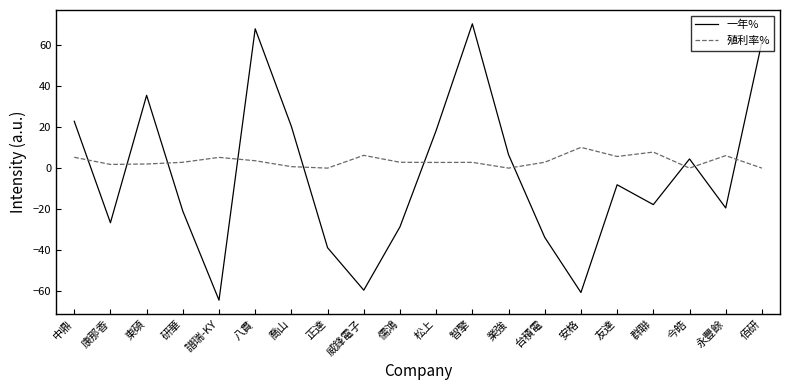

What is the difference between the maximum and minimum values in the 殖利率% series?

10.1